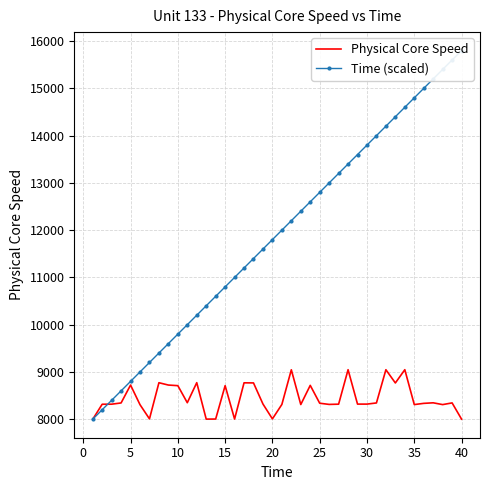

What is the minimum value for Physical Core Speed?

7998.4